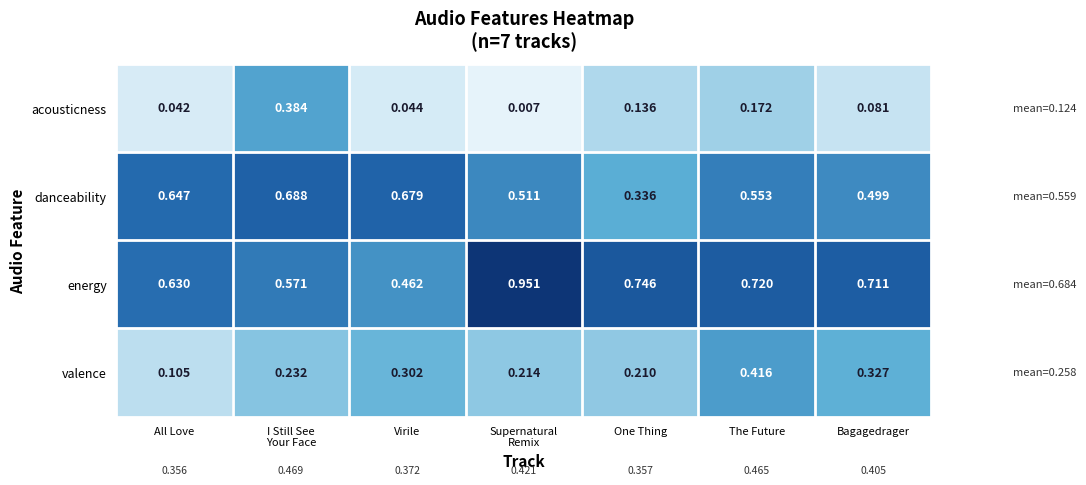

At which label does valence reach its peak?

The Future